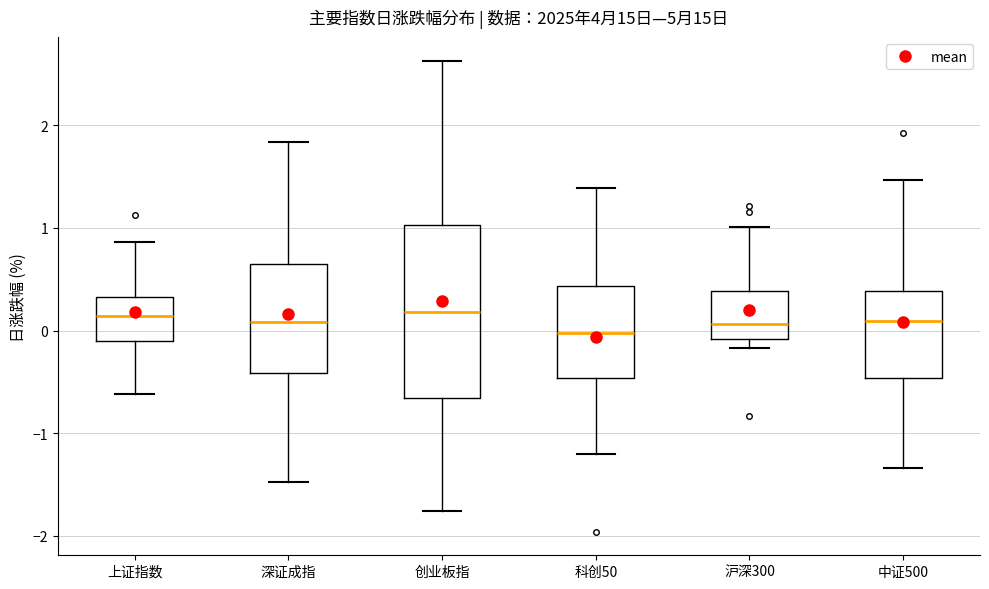

Reading left to right, read every box against the y-axis: the position of its median line, the range the box covers, and the ends of its whiskers. The values are not printed on the chart, so give them approximately, as read against the axis.

上证指数: median 0.1, box -0.1 to 0.3, whiskers -0.6 to 0.9
深证成指: median 0.1, box -0.4 to 0.6, whiskers -1.5 to 1.8
创业板指: median 0.2, box -0.7 to 1.0, whiskers -1.8 to 2.6
科创50: median 0.0, box -0.5 to 0.4, whiskers -1.2 to 1.4
沪深300: median 0.1, box -0.1 to 0.4, whiskers -0.2 to 1.0
中证500: median 0.1, box -0.5 to 0.4, whiskers -1.3 to 1.5